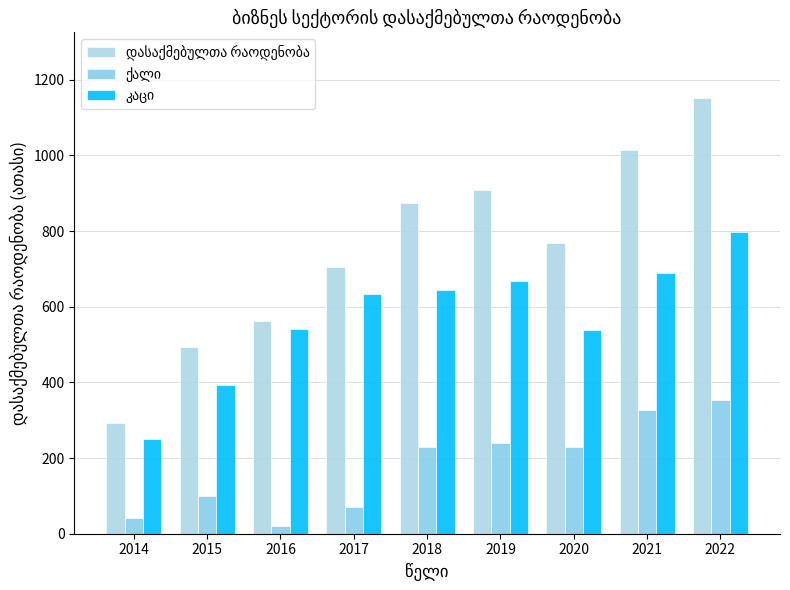

How many groups of bars are there?

9